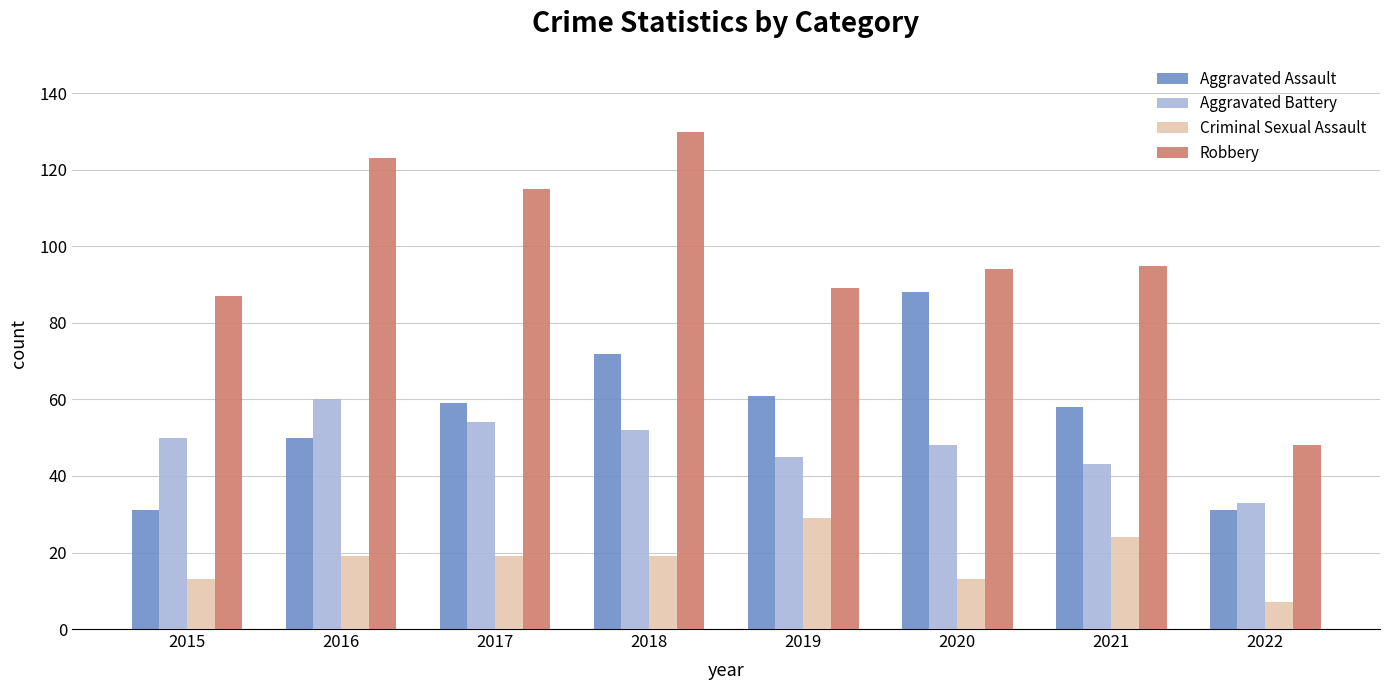

What is the value of the Criminal Sexual Assault bar at the 1st from the left?

13